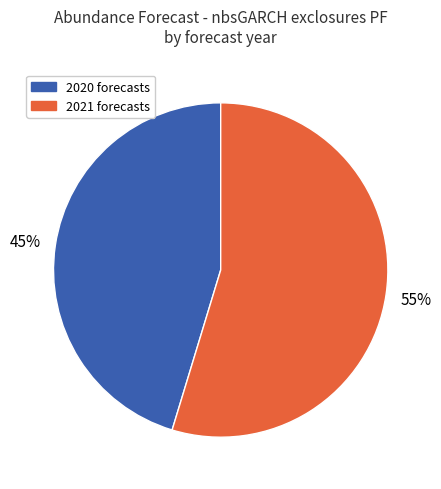

To the nearest percent, what is the average slice percentage?

50%